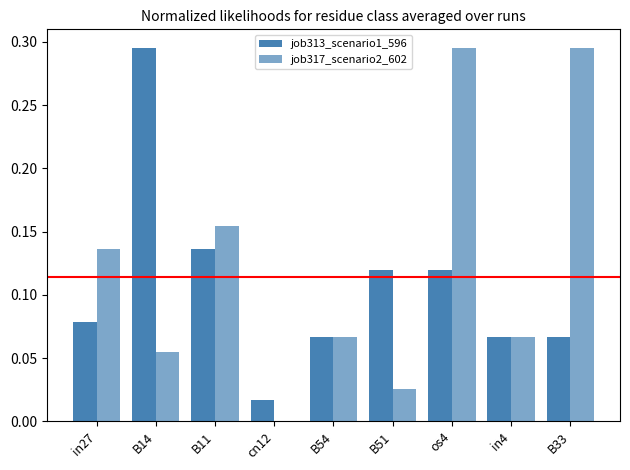

What is the maximum value shown in the chart?

0.3